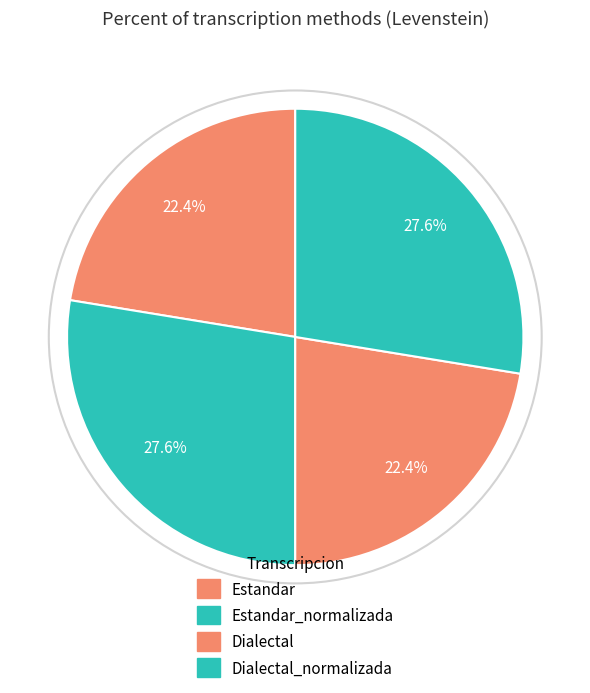

Which category has the smallest portion of the pie?

Estandar